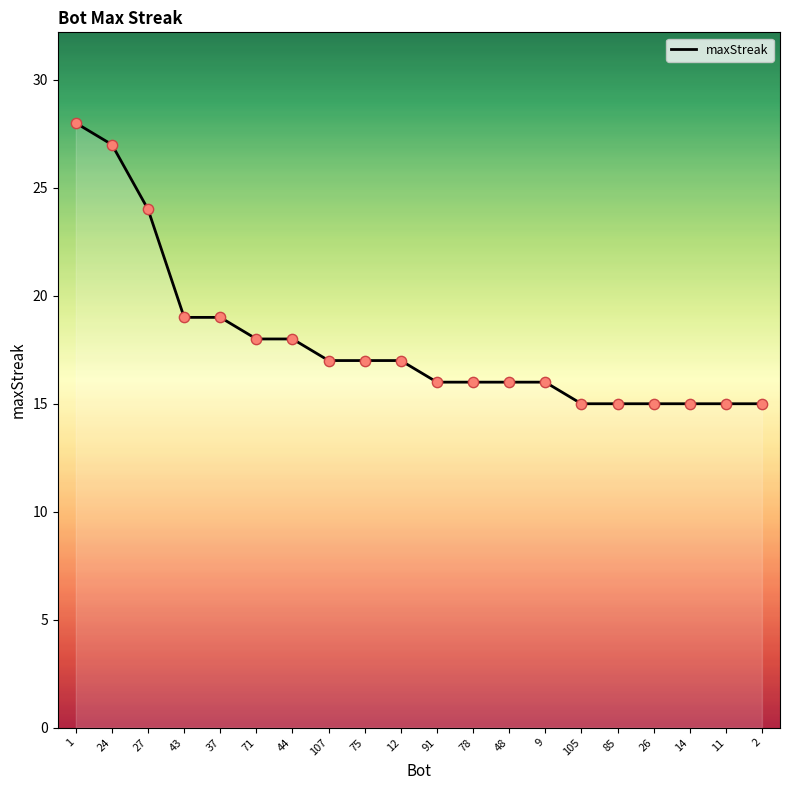

Between 78 and 75, which is larger?

75